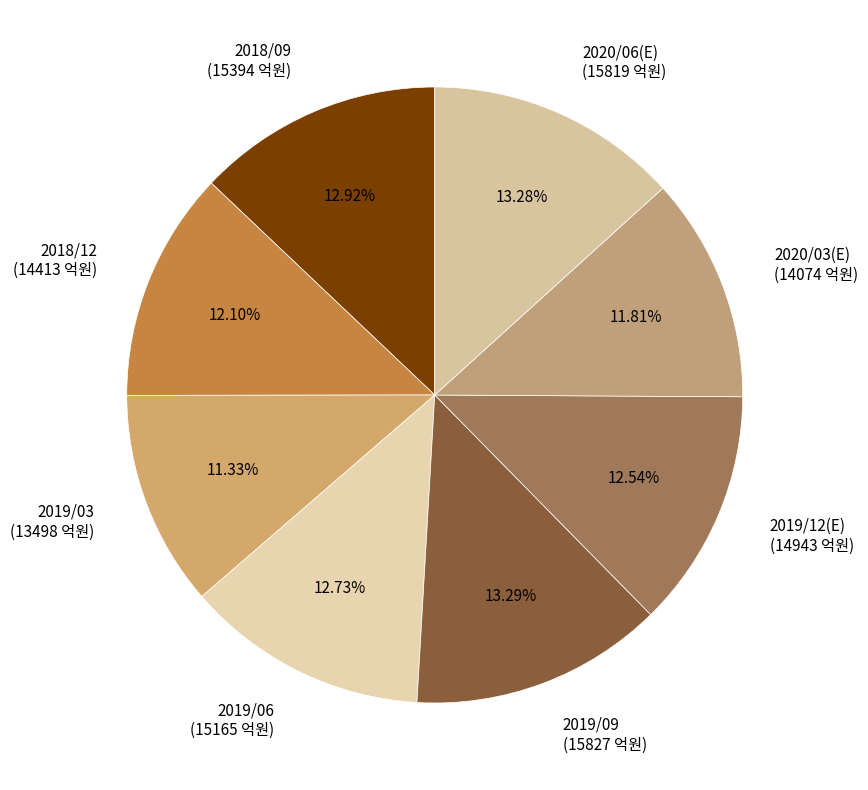

How many slices are in this pie chart?

8